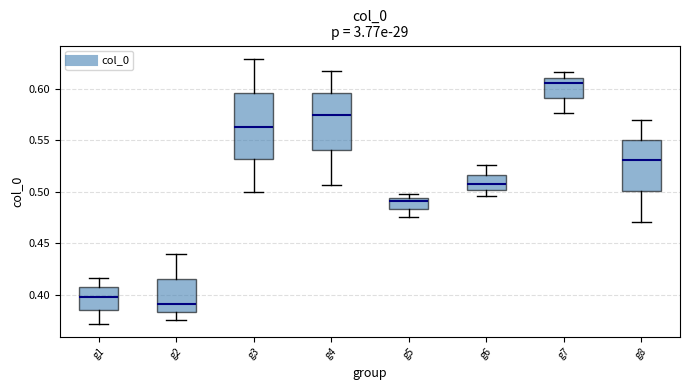

Reading left to right, transcribe this box plot: for each box, give where its median line is, the range the box spans, and where its two whiskers end, as read against the y-axis. The values are not printed on the chart, so give them approximately, as read against the axis.

g1: median 0.400, box 0.385 to 0.405, whiskers 0.370 to 0.415
g2: median 0.390, box 0.385 to 0.415, whiskers 0.375 to 0.440
g3: median 0.565, box 0.530 to 0.595, whiskers 0.500 to 0.630
g4: median 0.575, box 0.540 to 0.595, whiskers 0.505 to 0.615
g5: median 0.490, box 0.485 to 0.495, whiskers 0.475 to 0.500
g6: median 0.505, box 0.500 to 0.515, whiskers 0.495 to 0.525
g7: median 0.605, box 0.590 to 0.610, whiskers 0.575 to 0.615
g8: median 0.530, box 0.500 to 0.550, whiskers 0.470 to 0.570